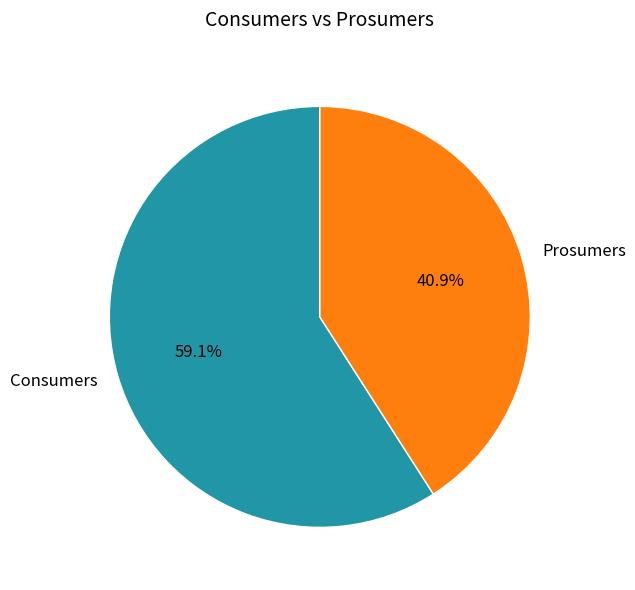

To the nearest percent, what is the difference between the largest and smallest slice percentages?

18%